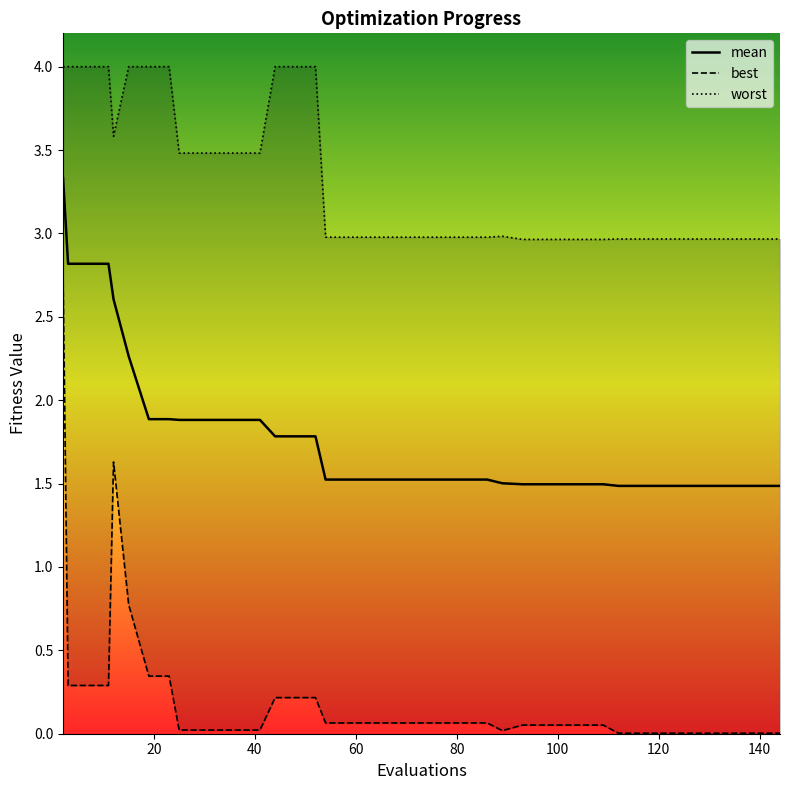

The value of best at 39 is 0.0. True or false?

False